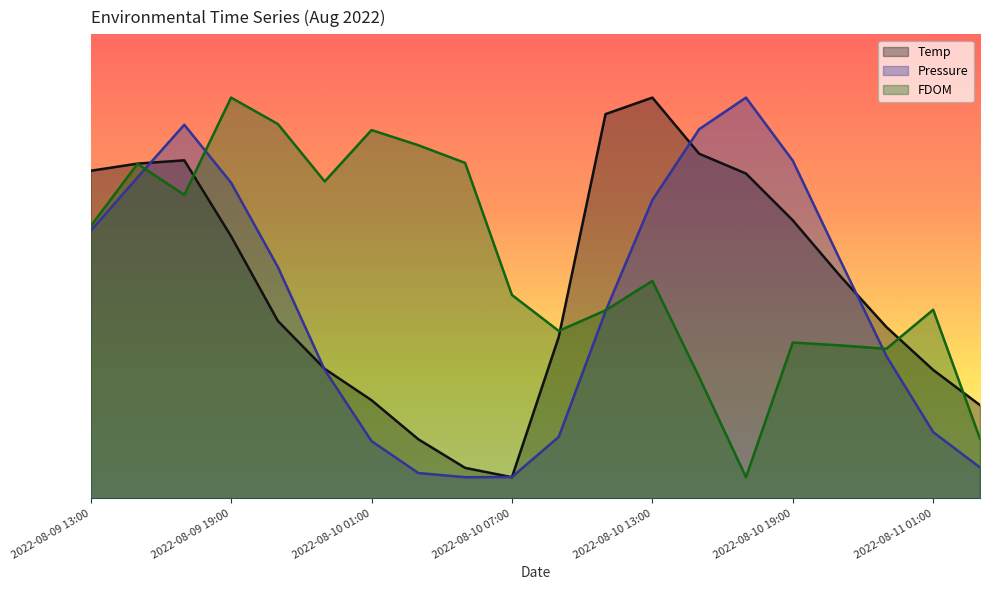

Rank the categories by Pressure value from lowest to highest.

2022-08-10 05:00, 2022-08-10 07:00, 2022-08-10 03:00, 2022-08-11 03:00, 2022-08-10 01:00, 2022-08-10 09:00, 2022-08-11 01:00, 2022-08-09 23:00, 2022-08-10 23:00, 2022-08-10 11:00, 2022-08-09 21:00, 2022-08-10 21:00, 2022-08-09 13:00, 2022-08-10 13:00, 2022-08-09 19:00, 2022-08-09 15:00, 2022-08-10 19:00, 2022-08-10 15:00, 2022-08-09 17:00, 2022-08-10 17:00